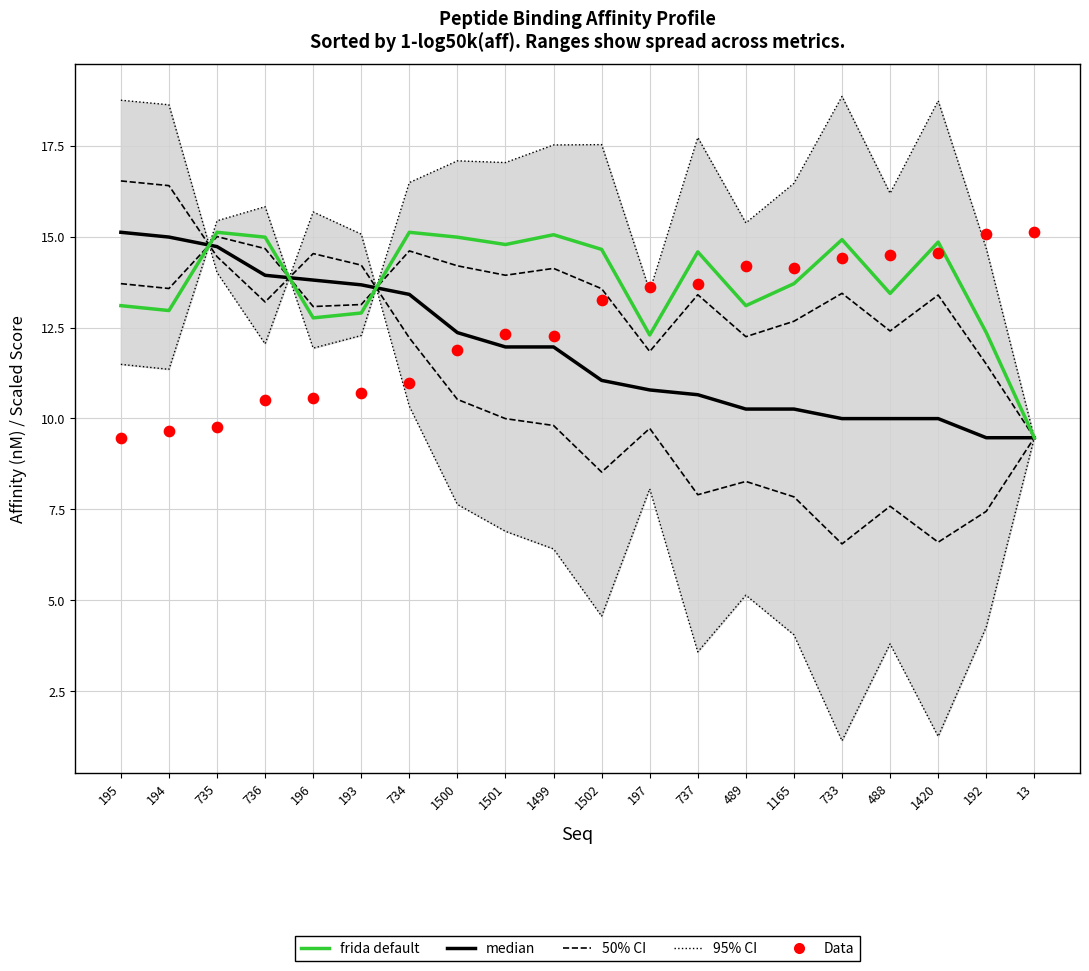

Which series has the largest total across all categories?

95% CI